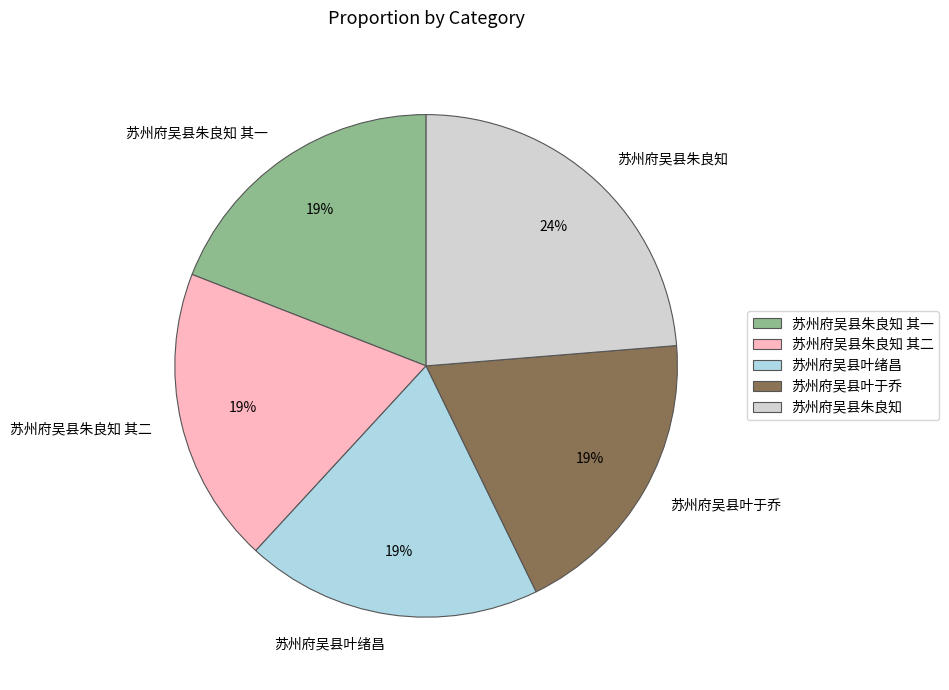

To the nearest percent, what is the combined percentage of 苏州府吴县朱良知 其二 and 苏州府吴县朱良知 其一?

38%